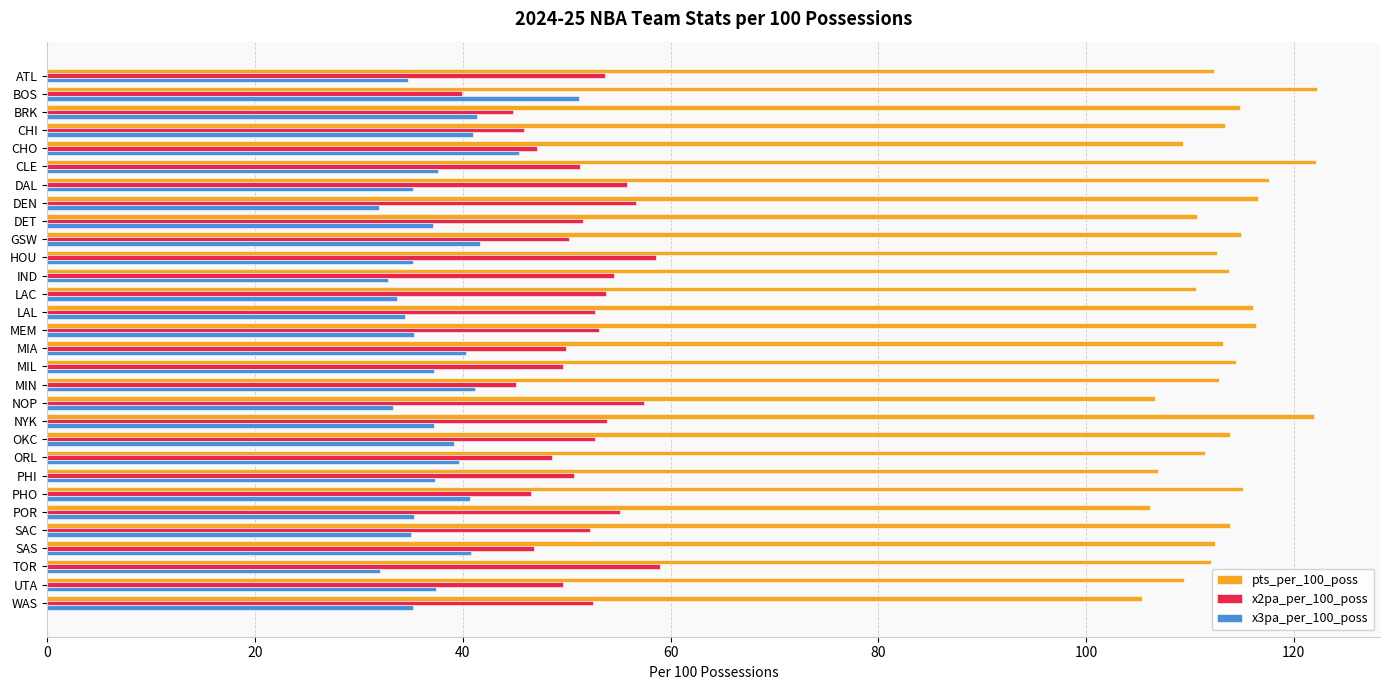

What is the difference between the maximum and minimum values in the x3pa_per_100_poss series?

19.3